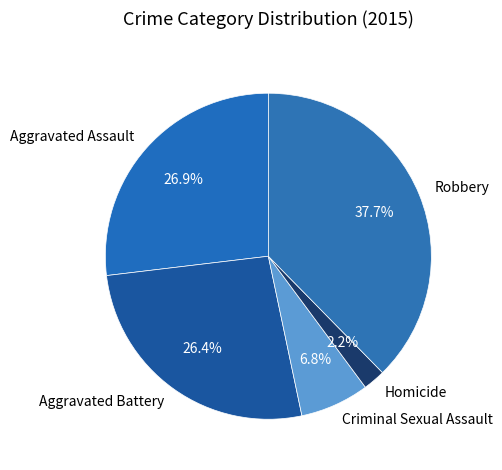

Which slice is the largest?

Robbery